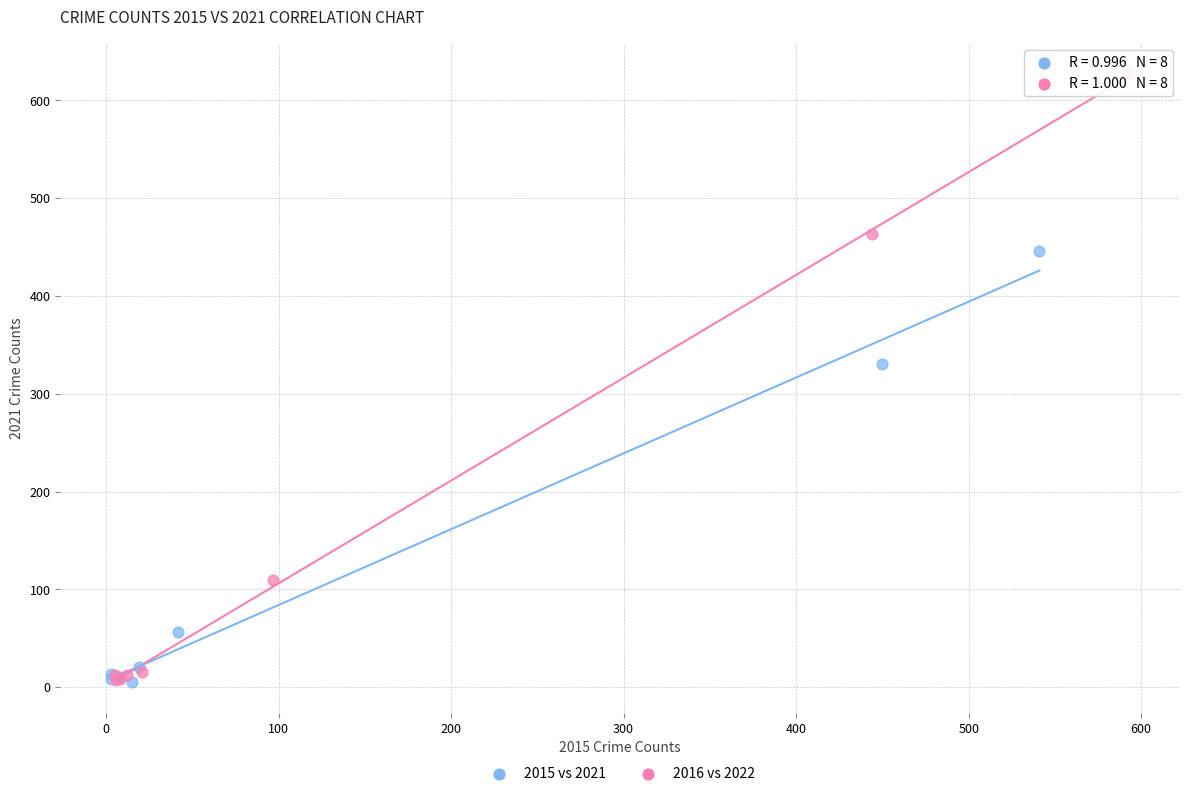

Which series reaches the maximum Y coordinate?

2016 vs 2022